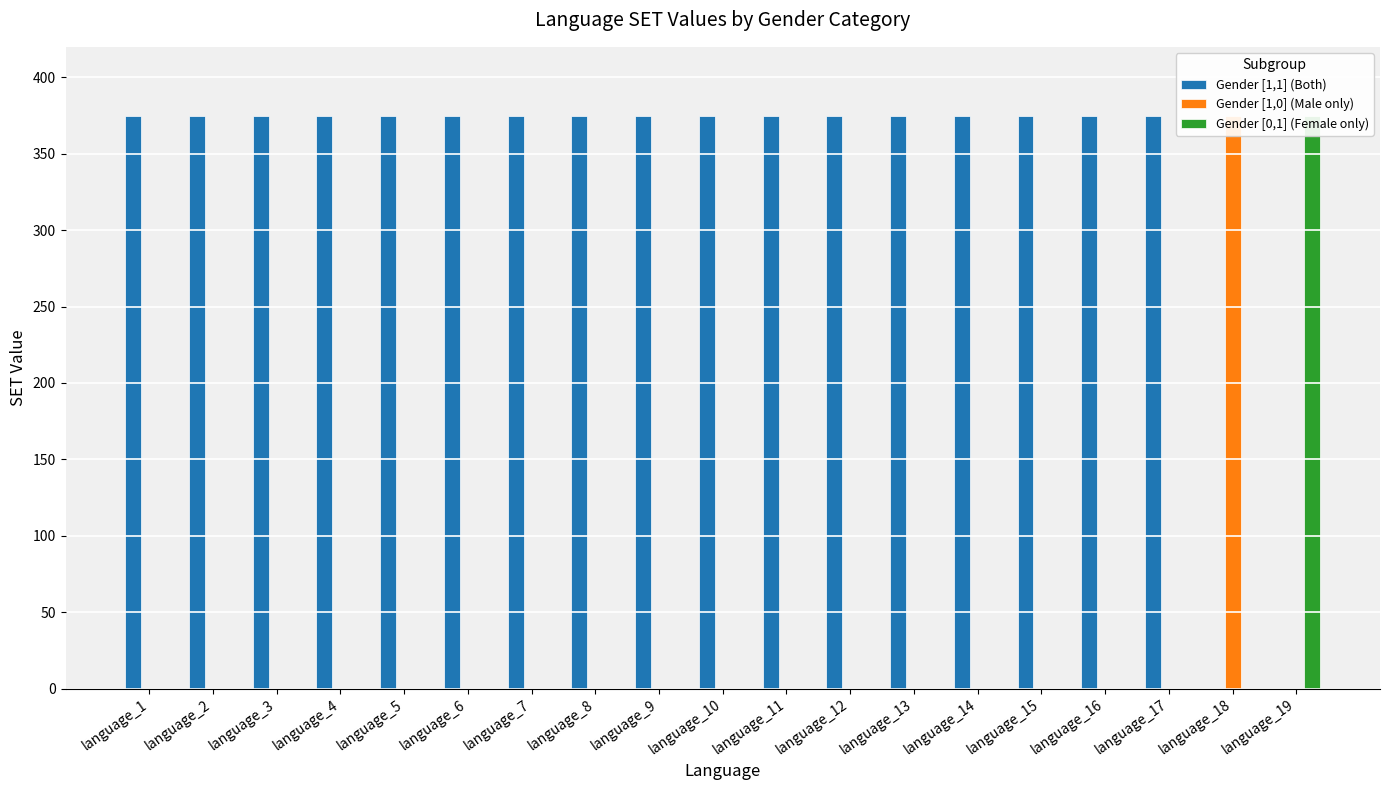

Which category has the lowest value in the Gender [1,0] (Male only) series?

language_1